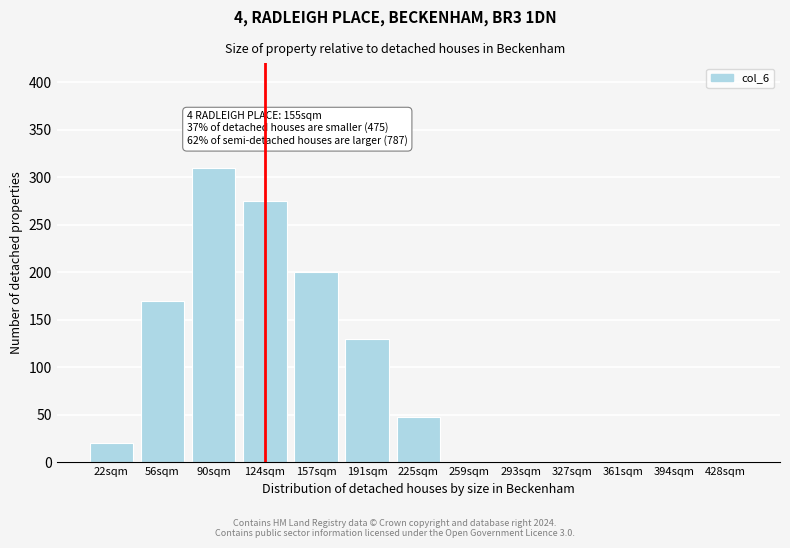

Reading left to right, list all the values displayed in this chart.

22sqm=20	56sqm=170	90sqm=310	124sqm=275	157sqm=200	191sqm=130	225sqm=48	259sqm=0	293sqm=0	327sqm=0	361sqm=0	394sqm=0	428sqm=0